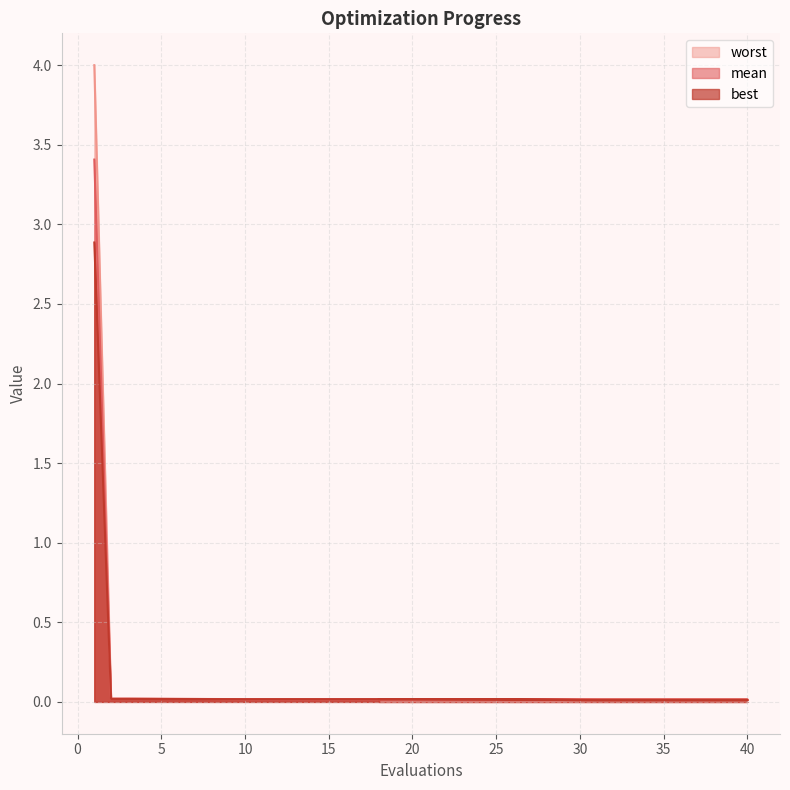

Which series has the largest total across all categories?

worst